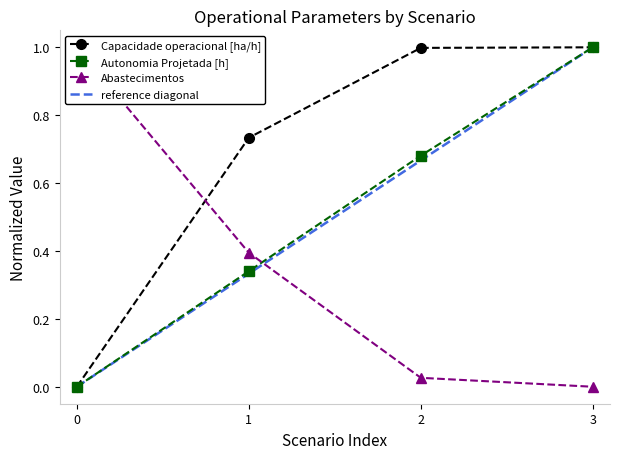

What is the difference between the second highest and minimum values in the Capacidade operacional [ha/h] series?

1.0